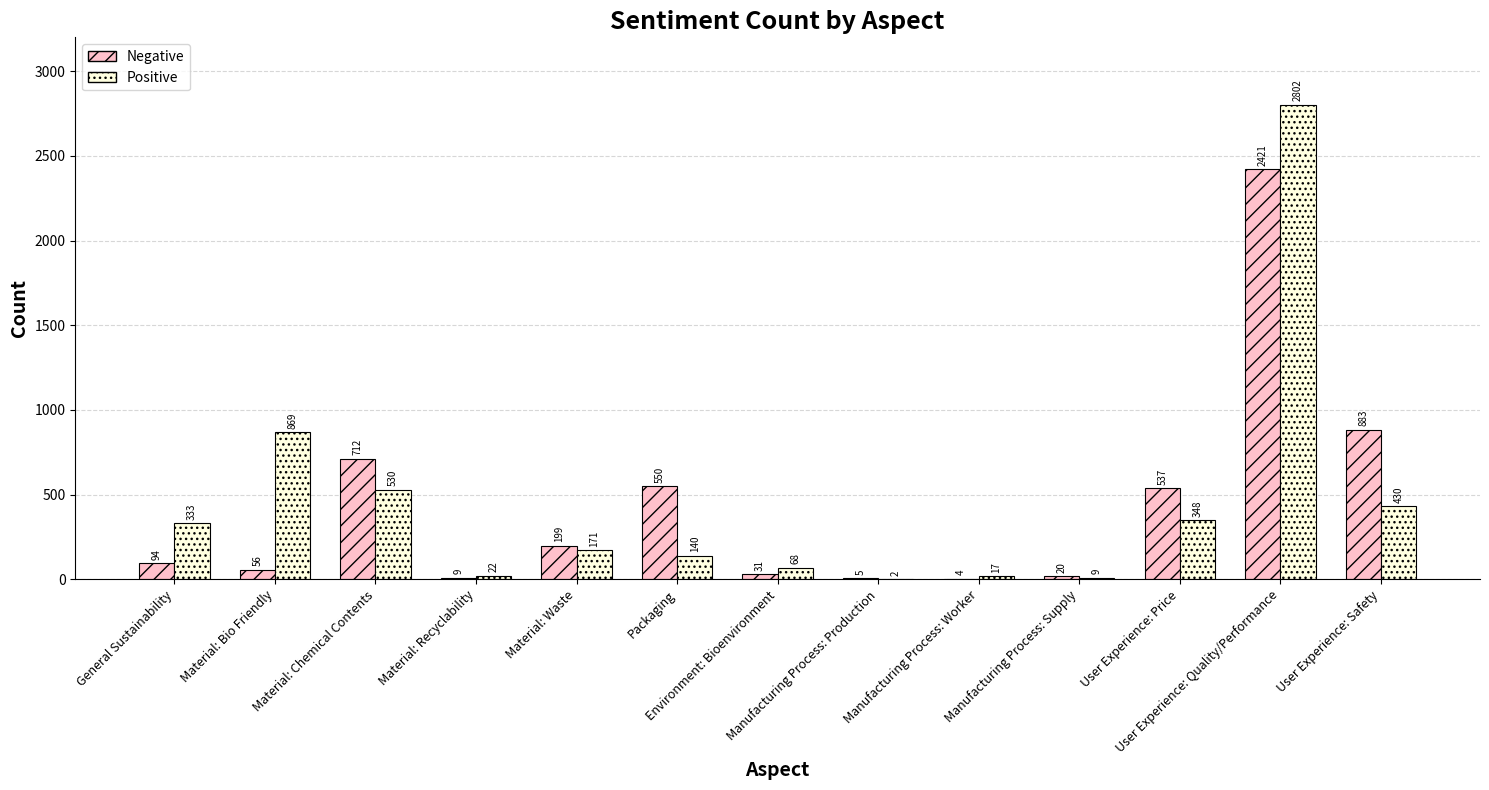

Which series has the largest total across all categories?

Positive